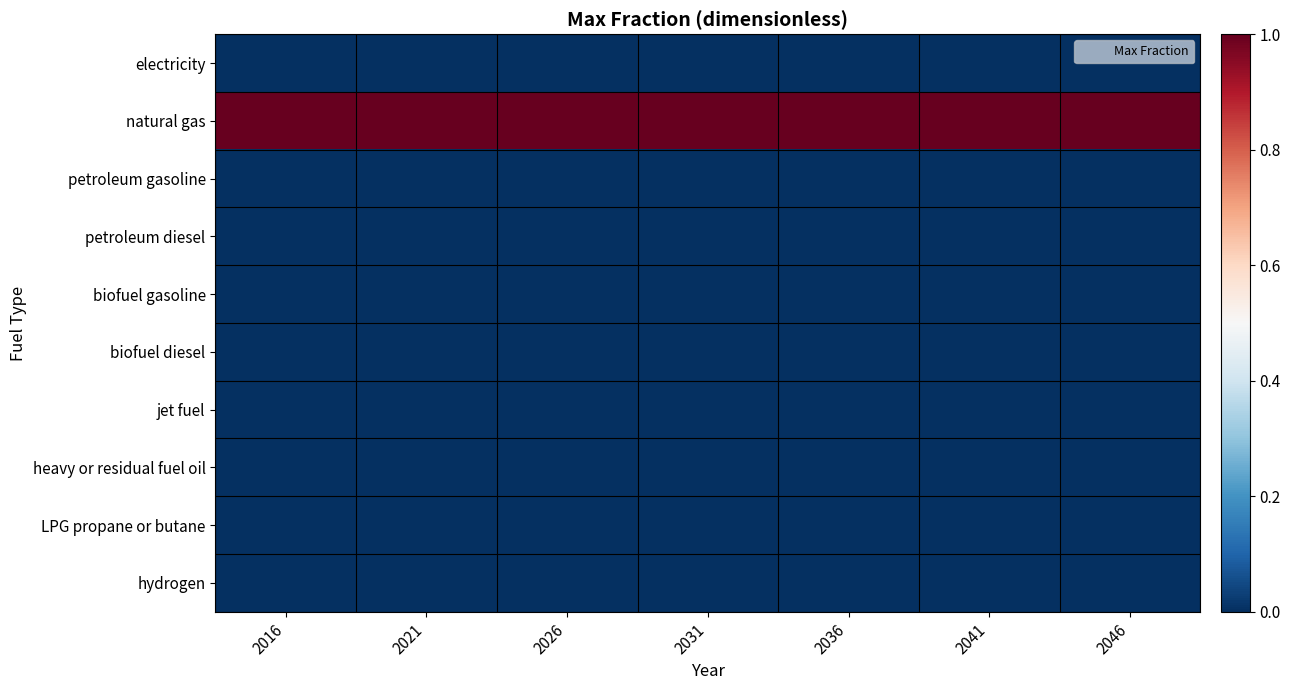

Reading left to right, extract all data points from this chart.

electricity: 2016=0	2021=0	2026=0	2031=0	2036=0	2041=0	2046=0
natural gas: 2016=1	2021=1	2026=1	2031=1	2036=1	2041=1	2046=1
petroleum gasoline: 2016=0	2021=0	2026=0	2031=0	2036=0	2041=0	2046=0
petroleum diesel: 2016=0	2021=0	2026=0	2031=0	2036=0	2041=0	2046=0
biofuel gasoline: 2016=0	2021=0	2026=0	2031=0	2036=0	2041=0	2046=0
biofuel diesel: 2016=0	2021=0	2026=0	2031=0	2036=0	2041=0	2046=0
jet fuel: 2016=0	2021=0	2026=0	2031=0	2036=0	2041=0	2046=0
heavy or residual fuel oil: 2016=0	2021=0	2026=0	2031=0	2036=0	2041=0	2046=0
LPG propane or butane: 2016=0	2021=0	2026=0	2031=0	2036=0	2041=0	2046=0
hydrogen: 2016=0	2021=0	2026=0	2031=0	2036=0	2041=0	2046=0